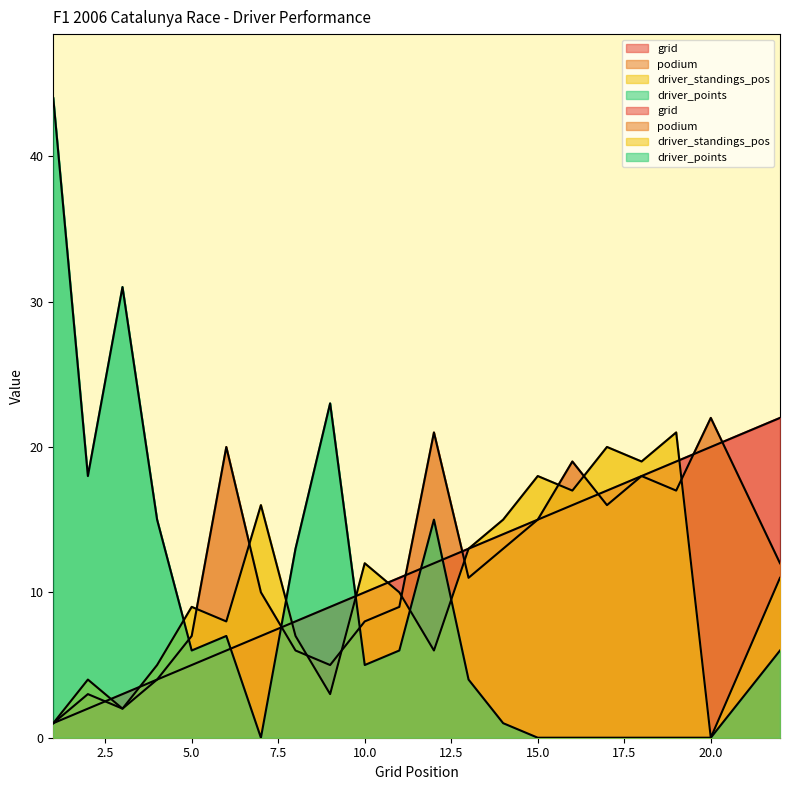

Which category has the highest value across all series?

1